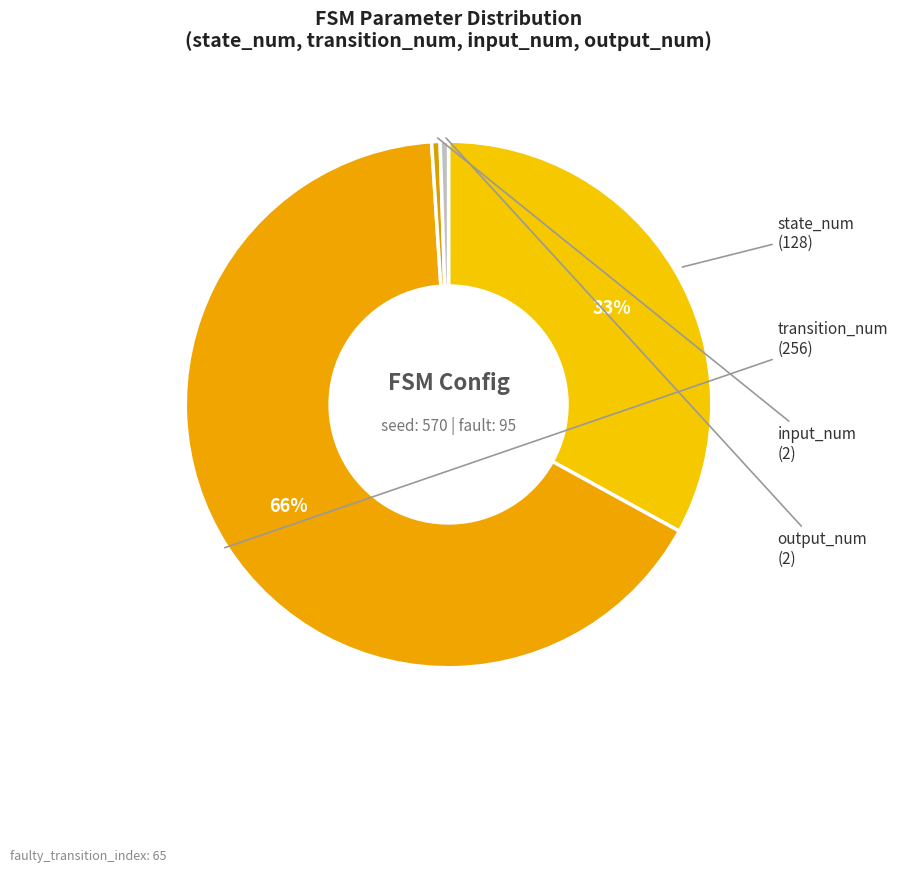

What is the majority slice?

transition_num